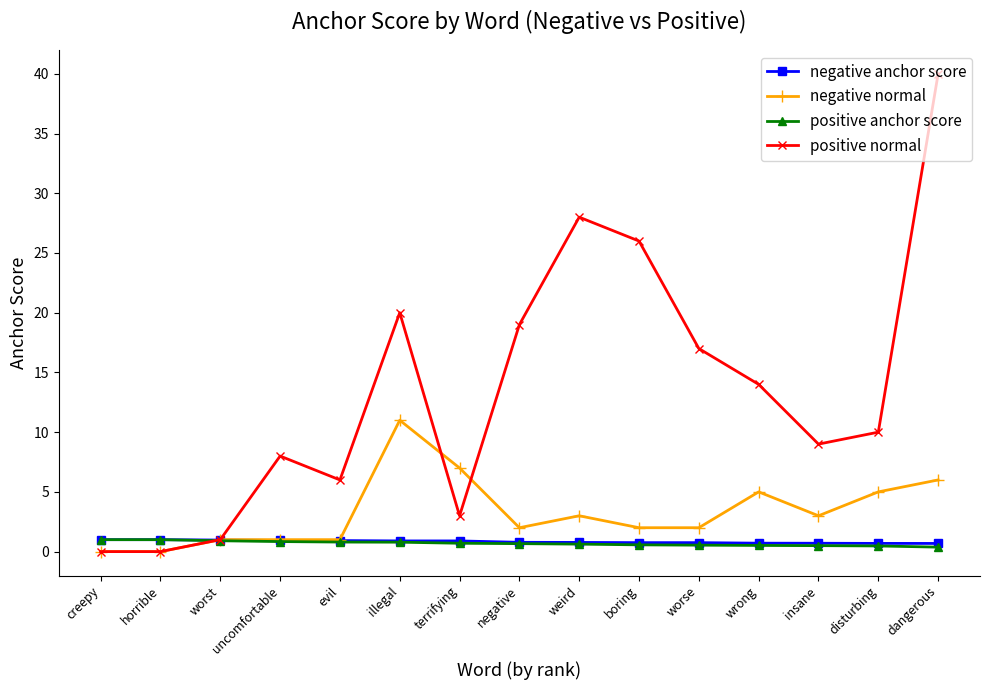

At which category does the chart reach its peak across all series?

dangerous